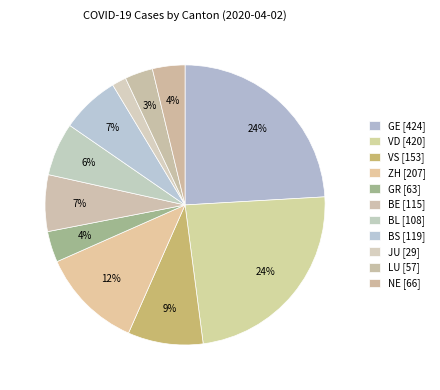

Does BL account for over 50% of the chart?

No